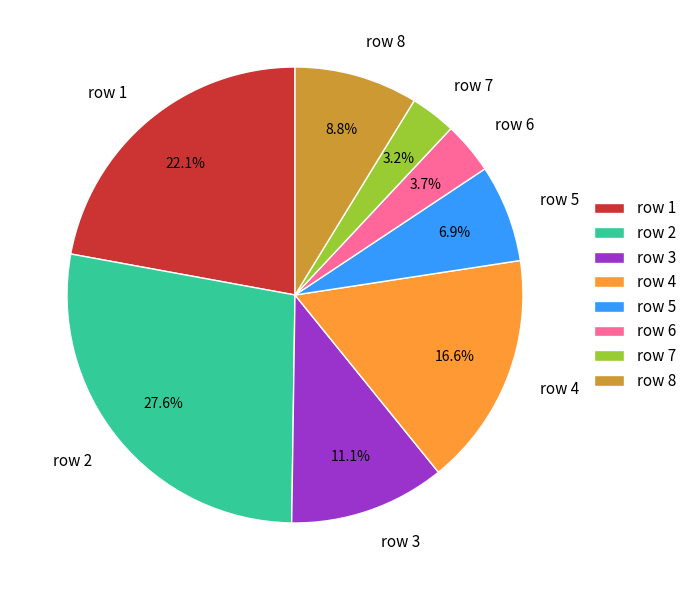

To the nearest percent, what portion does row 7 represent?

3%